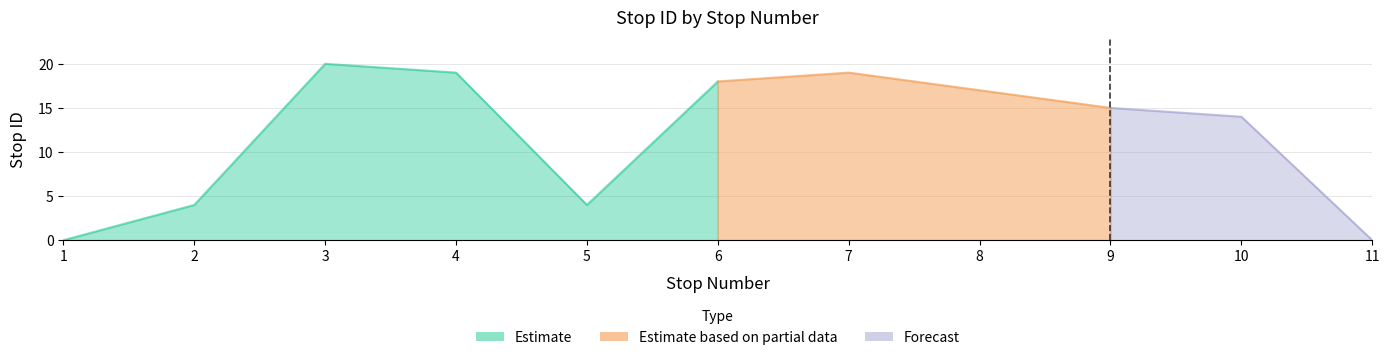

List the labels in order of value, smallest first.

1, 11, 2, 5, 10, 9, 8, 6, 4, 7, 3